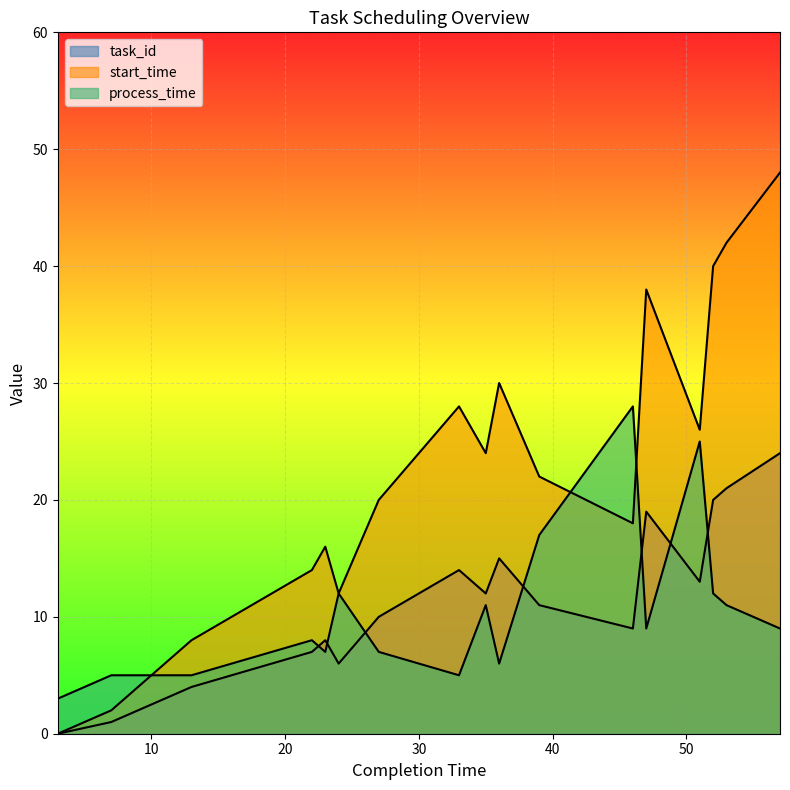

In start_time, how many points are lower than both neighbors (excluding endpoints)?

4